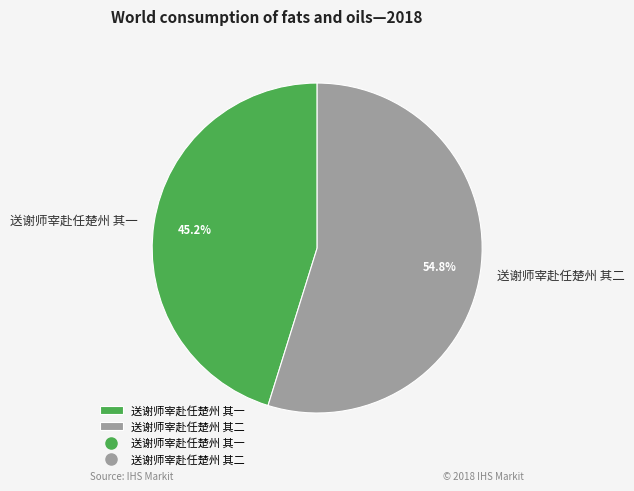

Which slice is the largest?

送谢师宰赴任楚州 其二